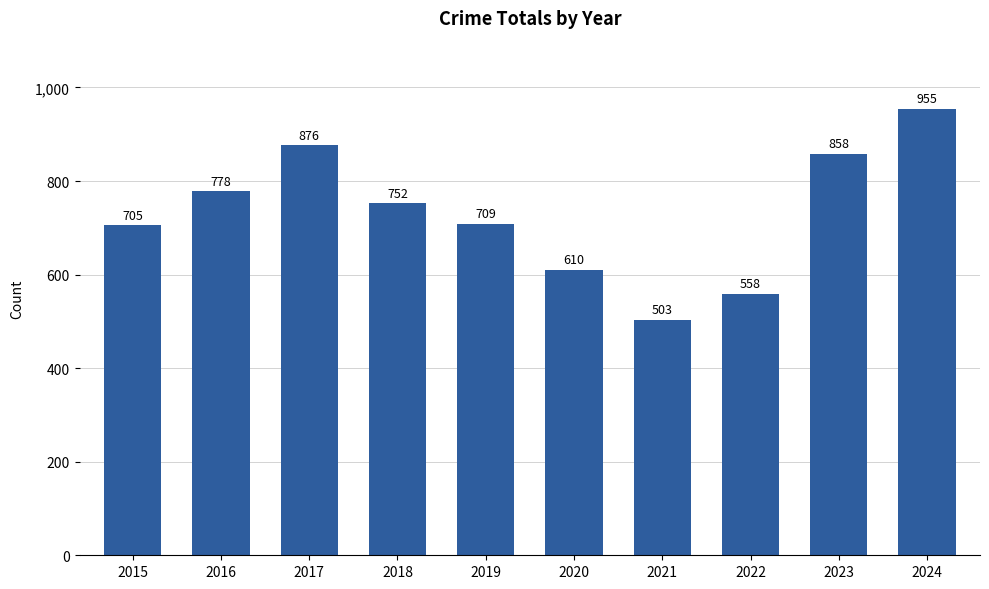

What is the difference between the values at 2024 and 2022?

397